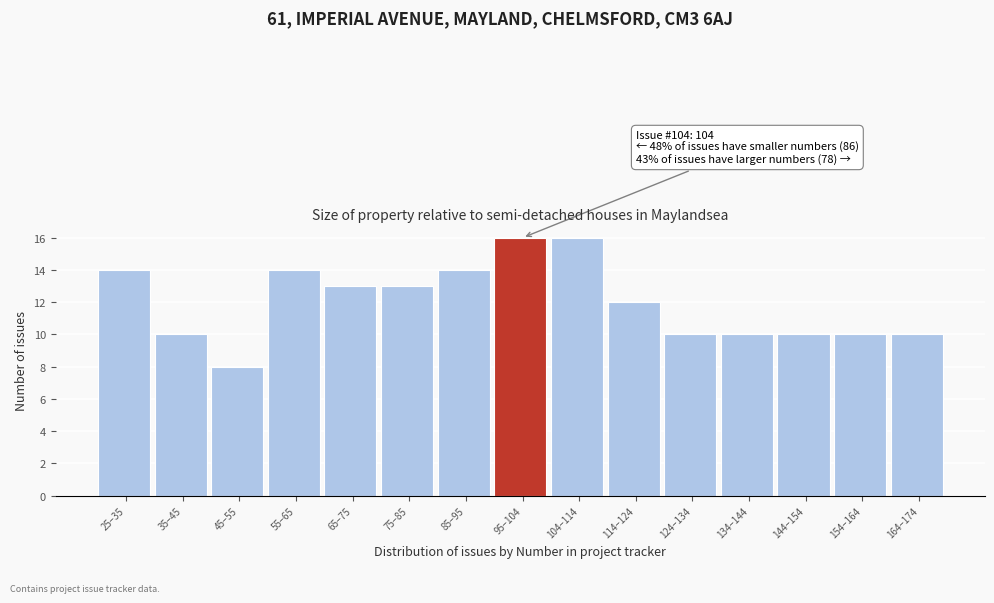

Reading right to left, extract all data points from this chart.

164–174=10	154–164=10	144–154=10	134–144=10	124–134=10	114–124=12	104–114=16	95–104=16	85–95=14	75–85=13	65–75=13	55–65=14	45–55=8	35–45=10	25–35=14